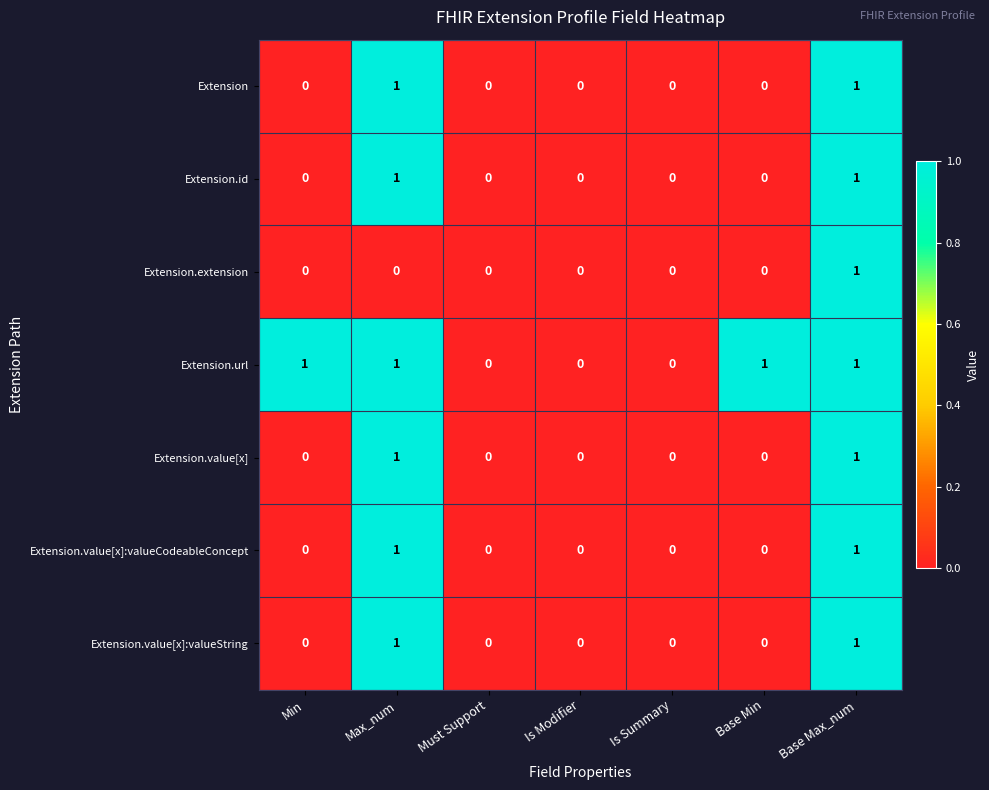

The value of Extension.url at Min is 2. True or false?

False